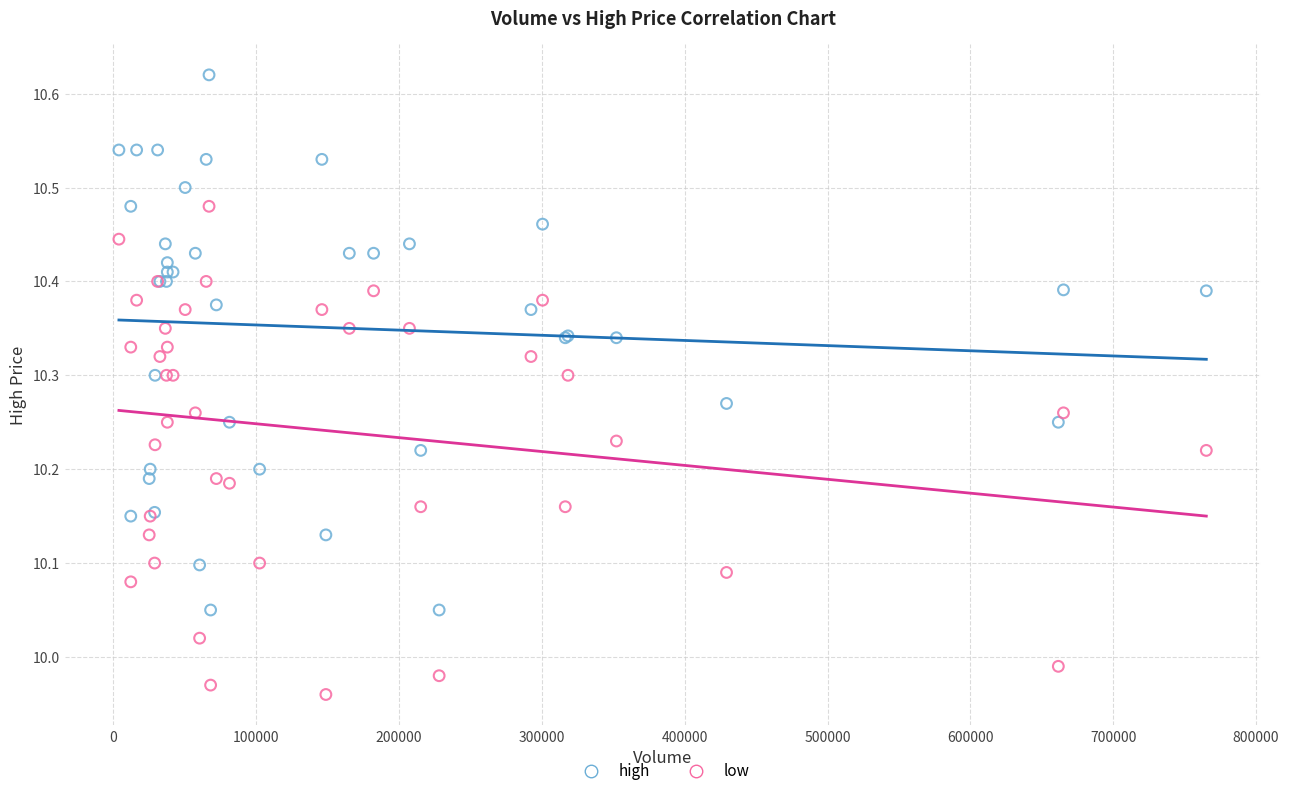

Which series reaches the minimum Y coordinate?

low